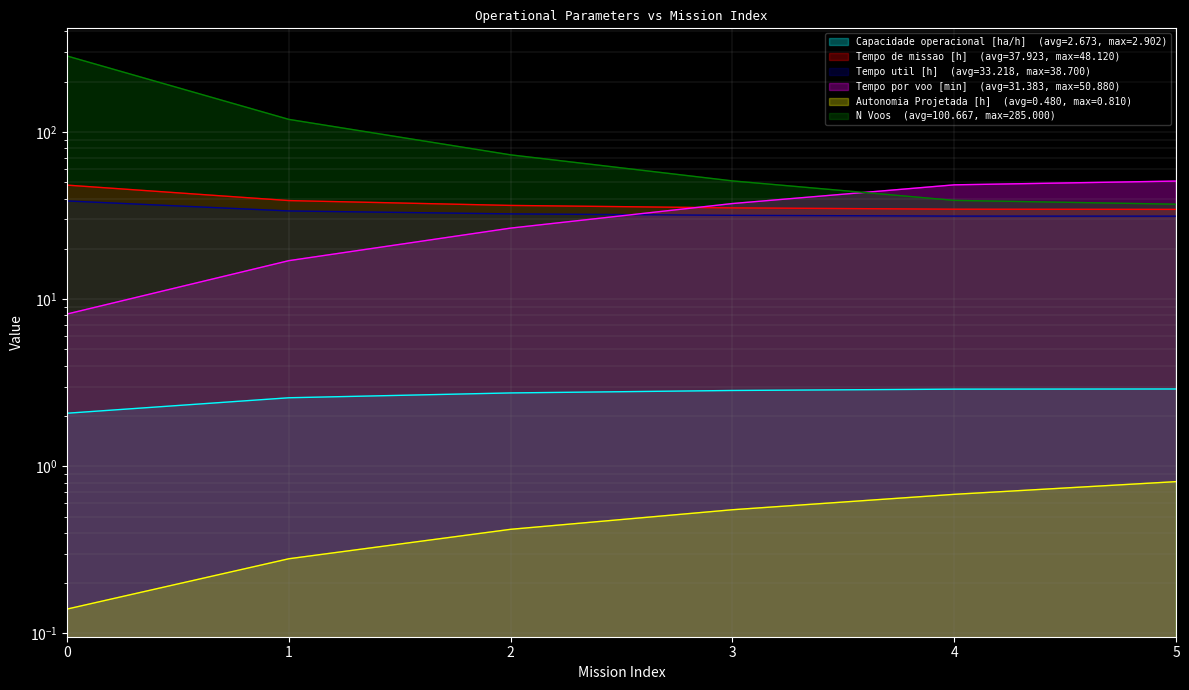

What is the value of the N Voos point at the 4th from the left?

51.0